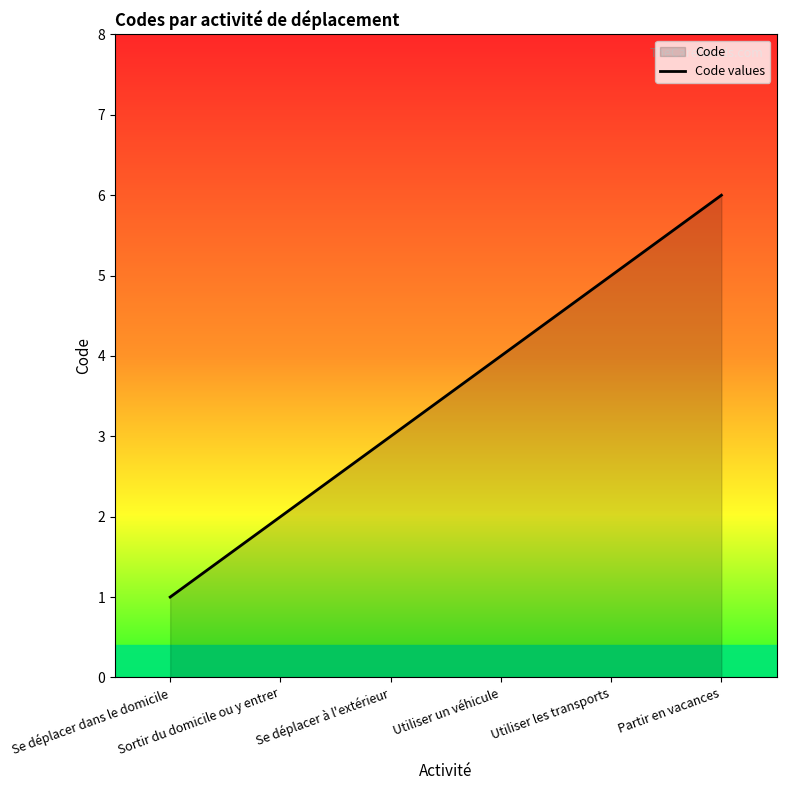

List the labels in order of value, smallest first.

Se déplacer dans le domicile, Sortir du domicile ou y entrer, Se déplacer à l'extérieur, Utiliser un véhicule, Utiliser les transports, Partir en vacances